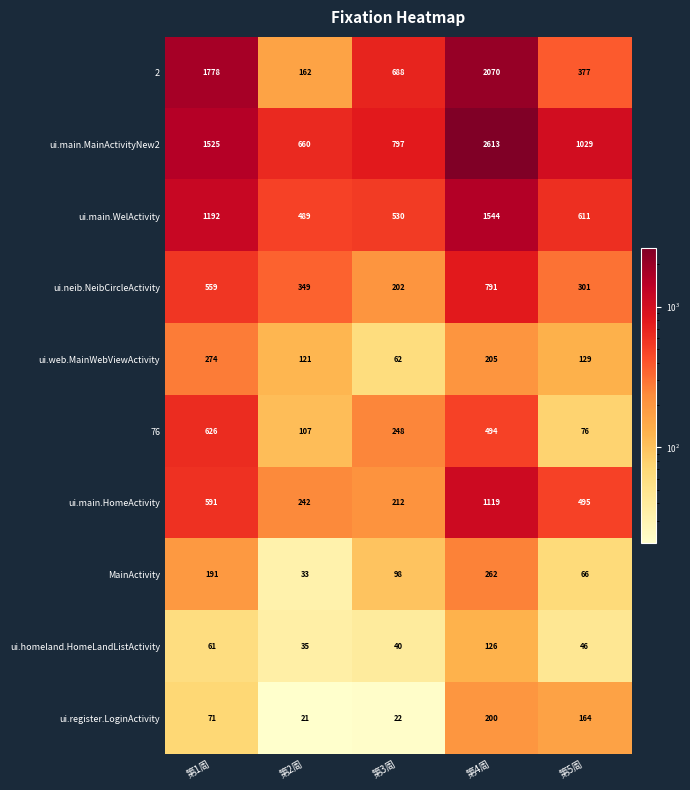

What is the average value of the 76 series?

310